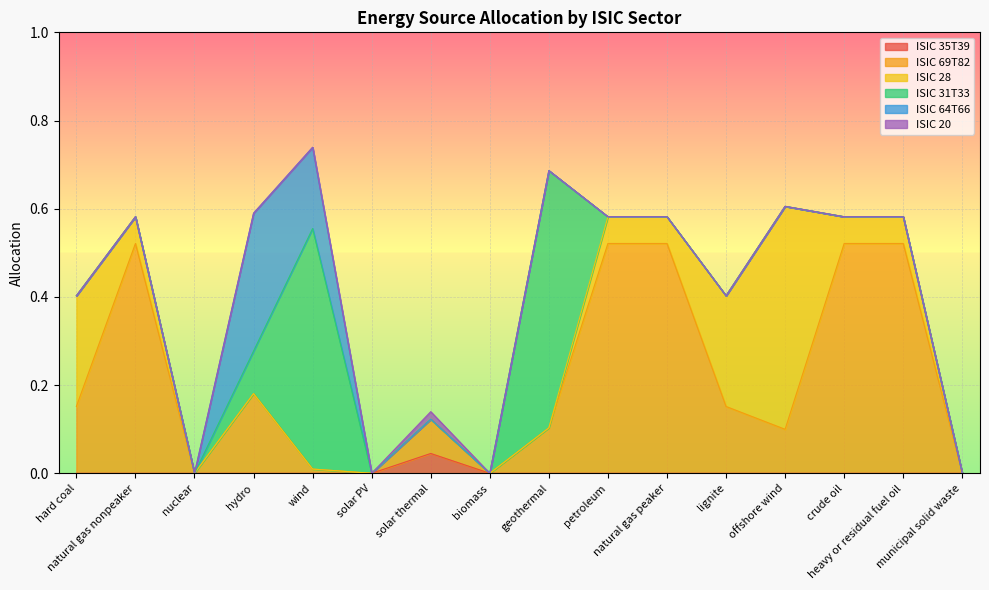

Which has a higher value, natural gas nonpeaker or petroleum?

natural gas nonpeaker